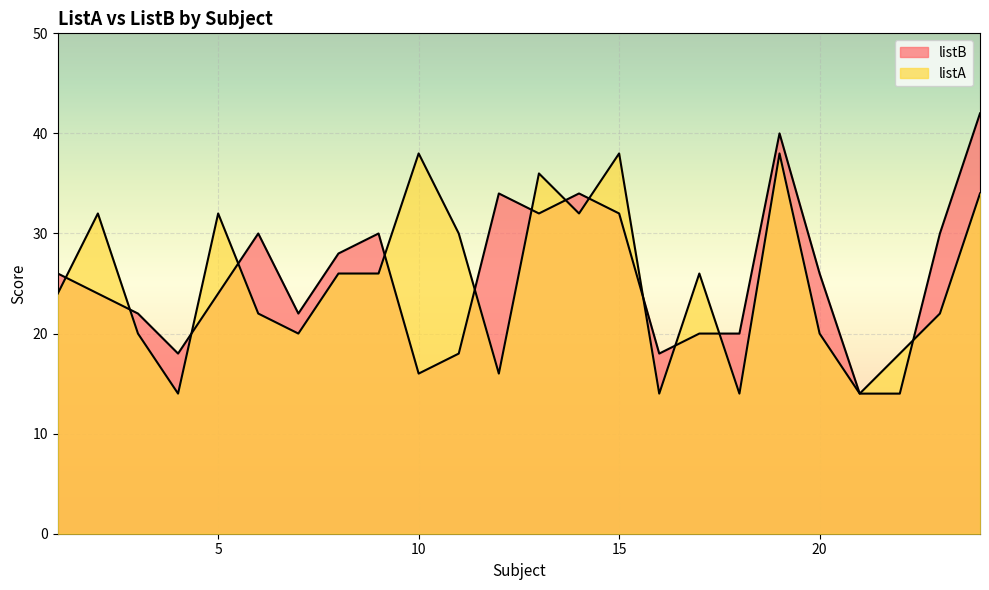

Where does the listB series first go above 26?

6